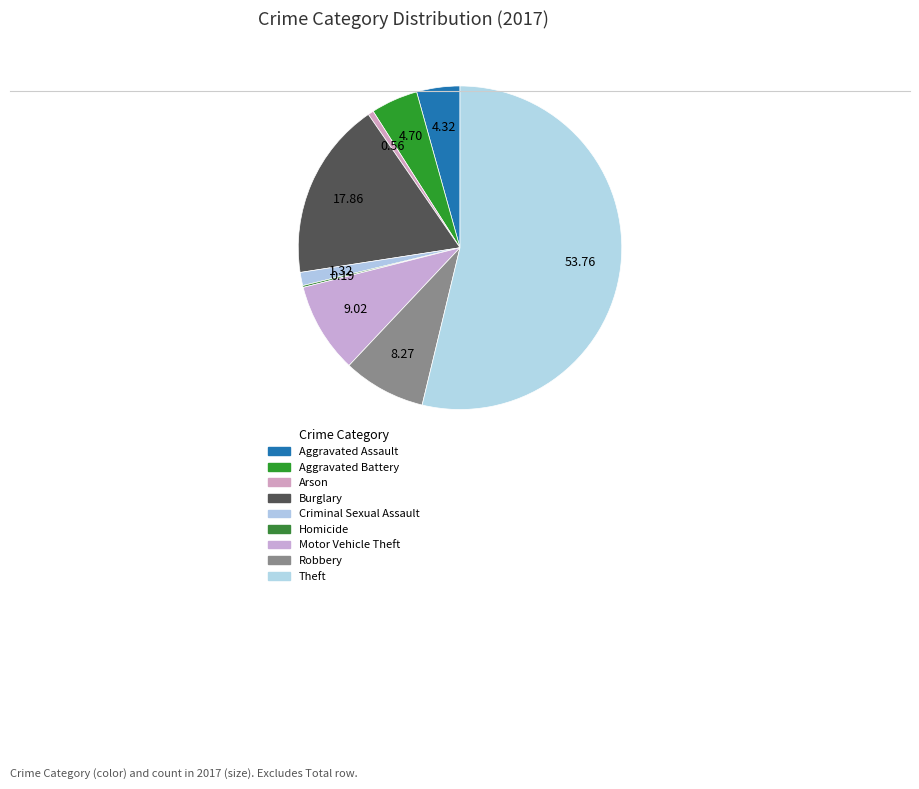

What percentage is the Aggravated Battery slice, to the nearest percent?

5%